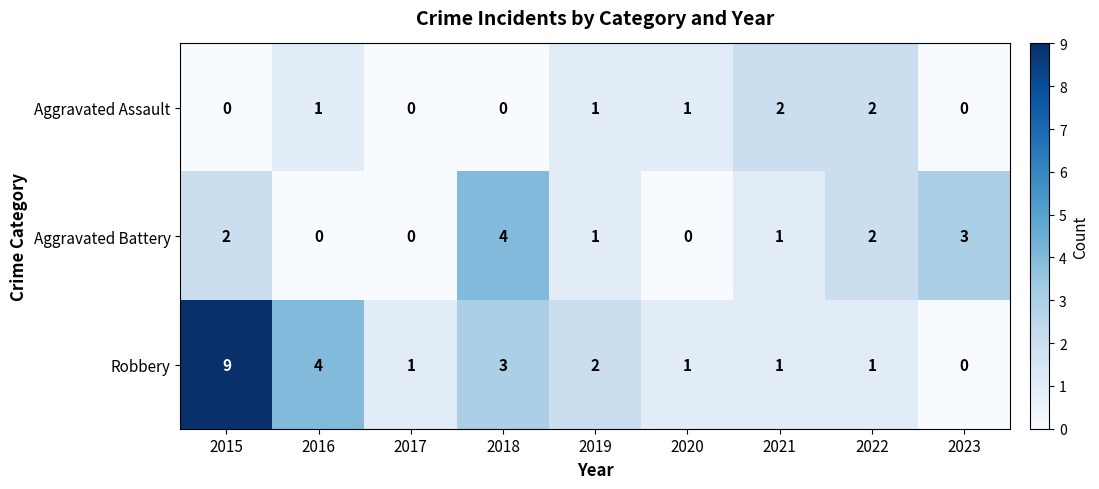

What is the total value across all series at 2023?

3